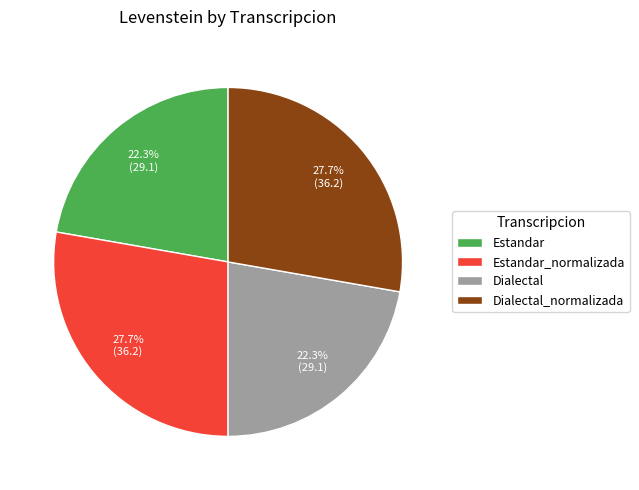

To the nearest percent, what is the combined percentage of Dialectal_normalizada and Dialectal?

50%